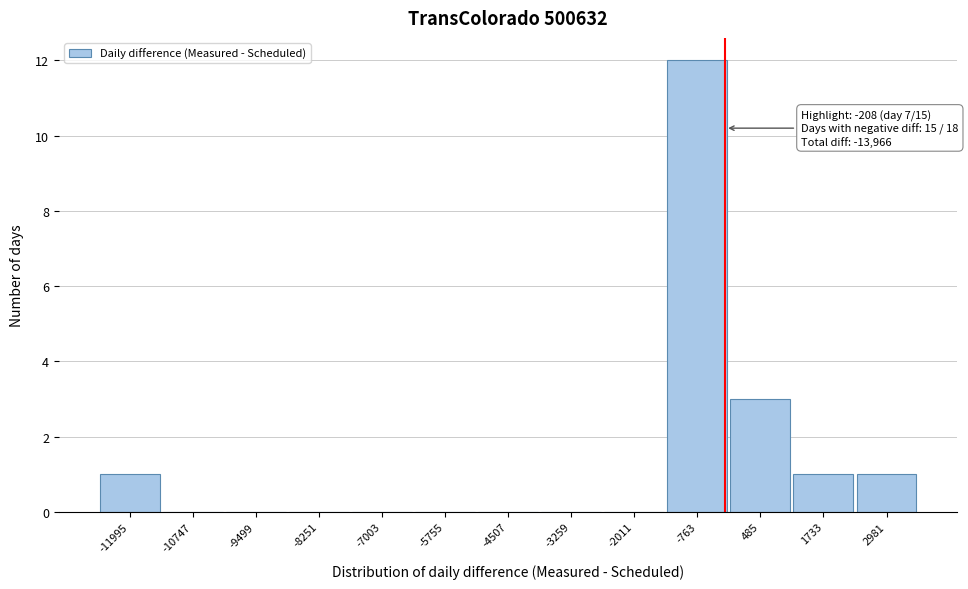

Over which range of the x-axis is the bar tallest?

-1400 to -200